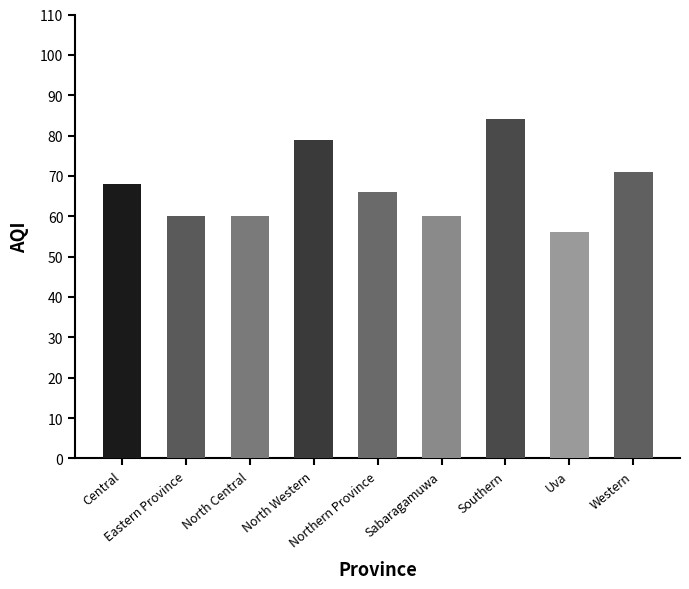

The value at Southern is 84. True or false?

True